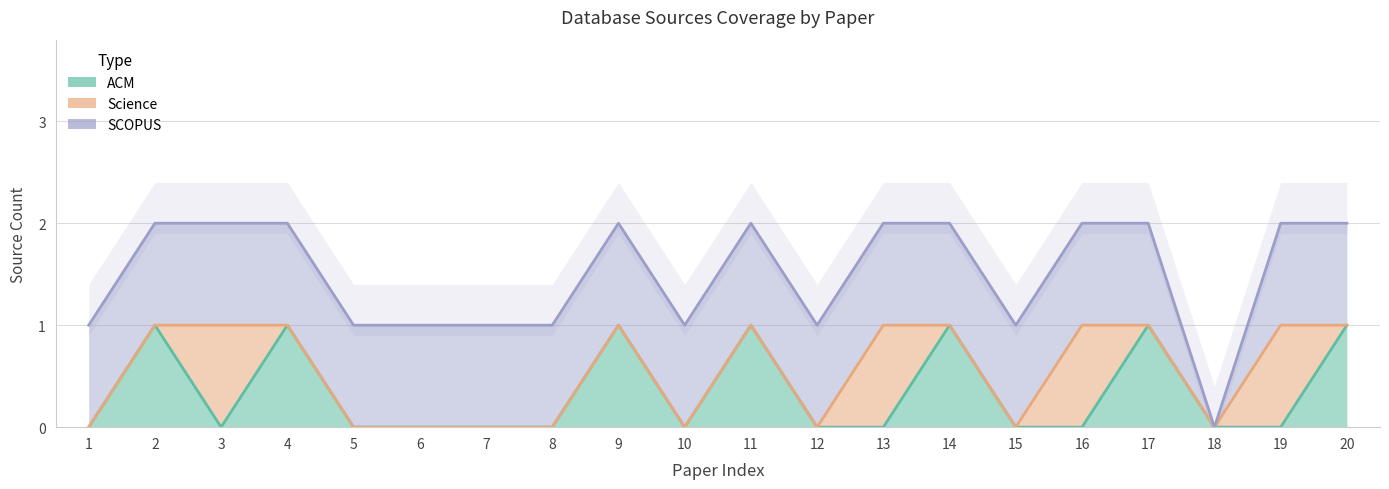

Where do ACM and Science first cross each other?

2 and 3